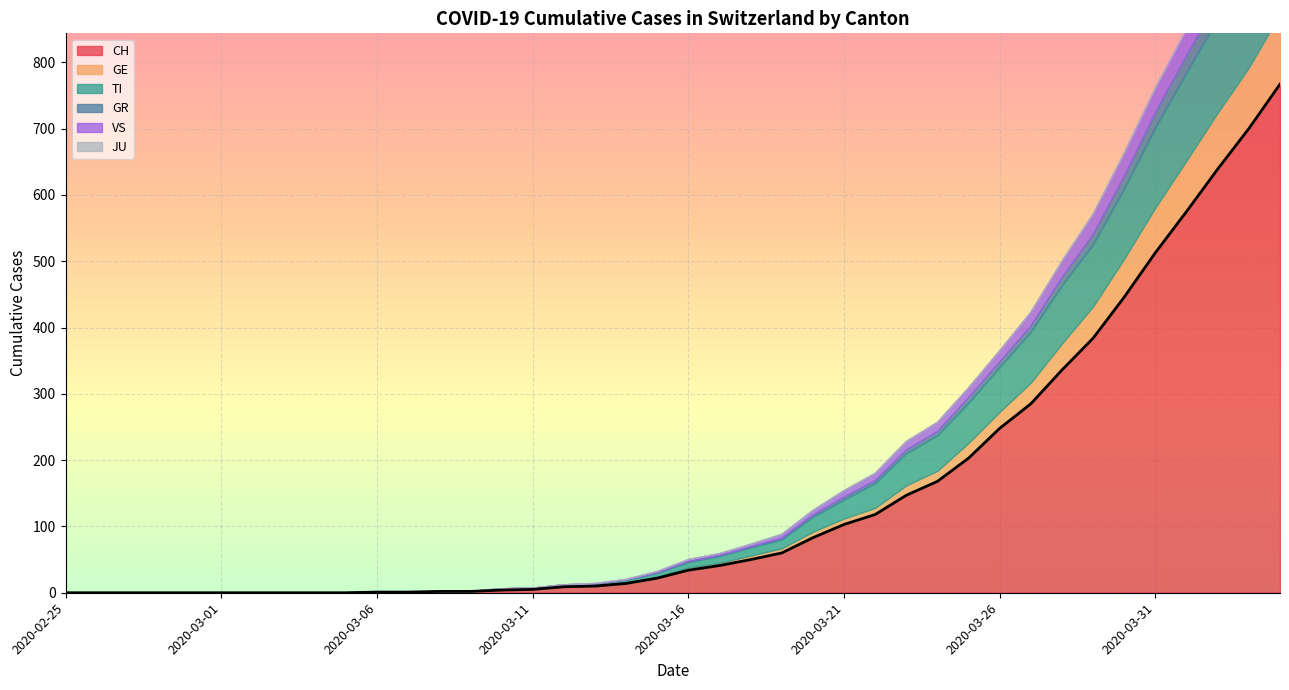

How many lines are shown in the chart?

6